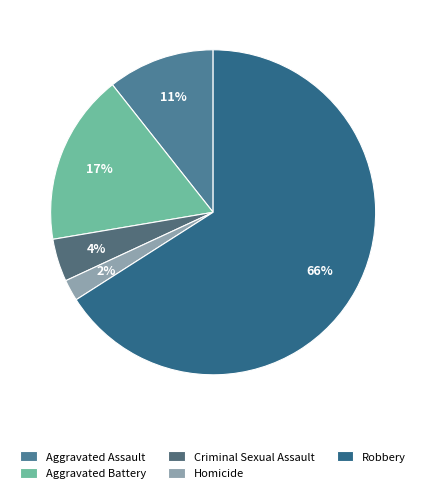

Do Aggravated Battery and Robbery together represent more than half of the pie?

Yes